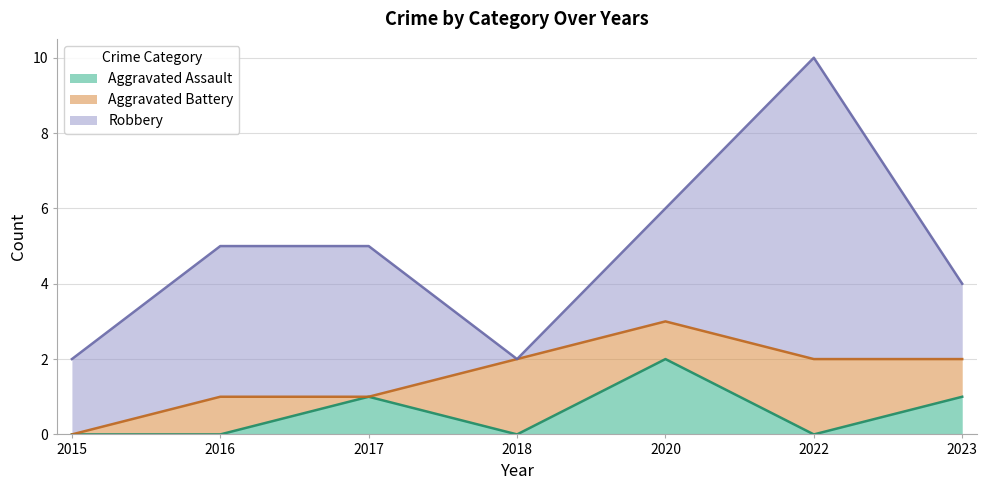

Reading right to left, what are all the values shown in this chart?

Aggravated Assault: 2023=1	2022=0	2020=2	2018=0	2017=1	2016=0	2015=0
Aggravated Battery: 2023=1	2022=2	2020=1	2018=2	2017=0	2016=1	2015=0
Robbery: 2023=2	2022=8	2020=3	2018=0	2017=4	2016=4	2015=2